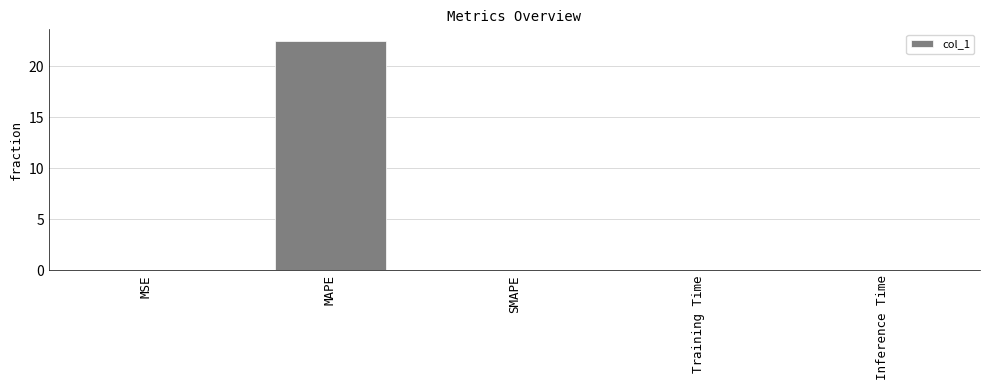

The chart shows a value of 22.5 at MAPE. True or false?

True